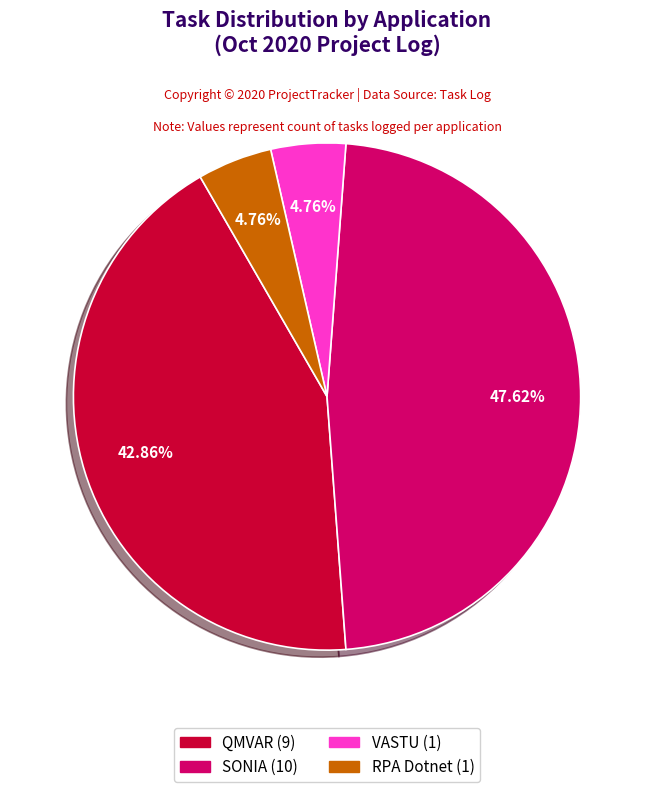

To the nearest percent, what portion does RPA Dotnet represent?

5%